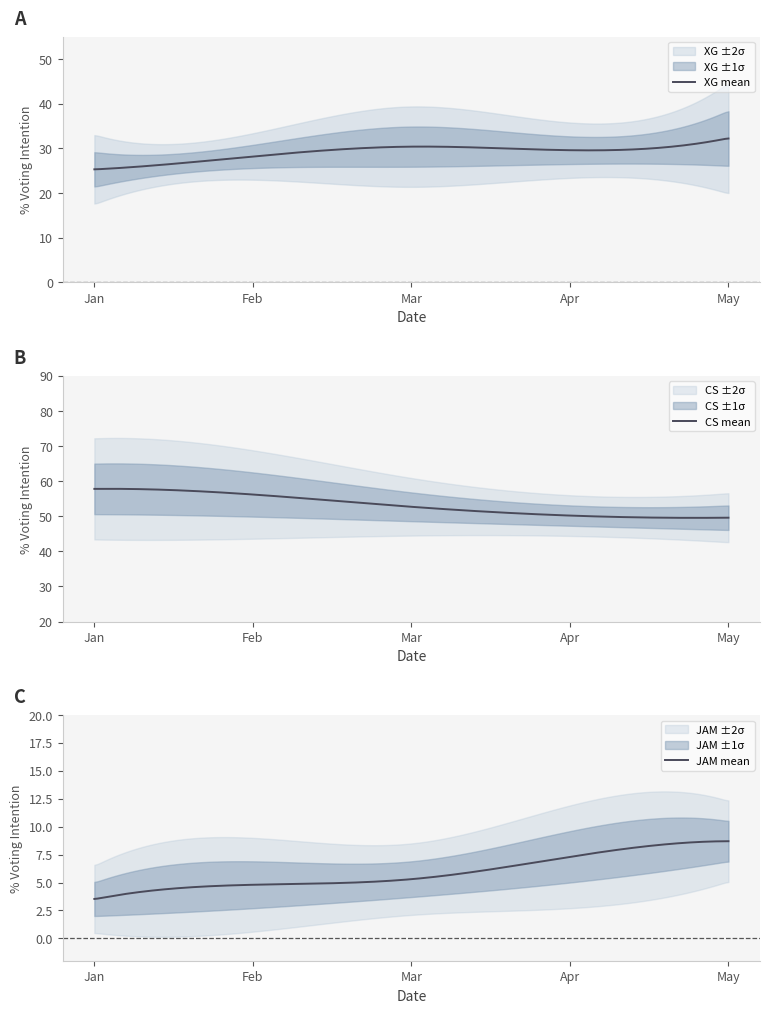

At how many categories does at least one series exceed 26?

40